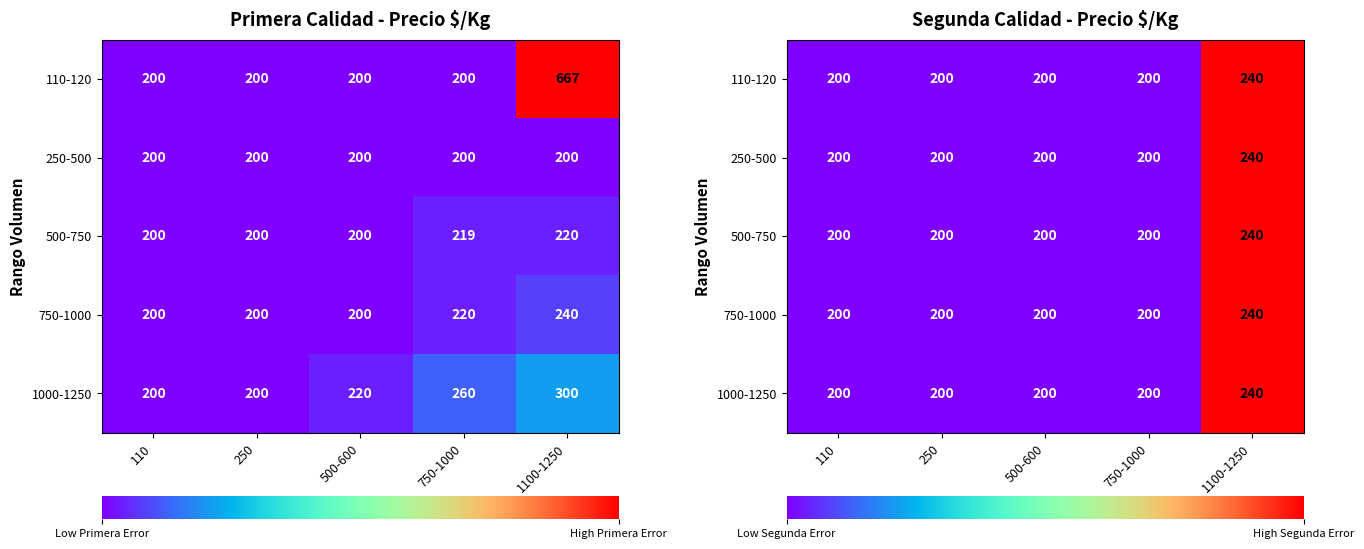

Count the number of categories in the chart.

5